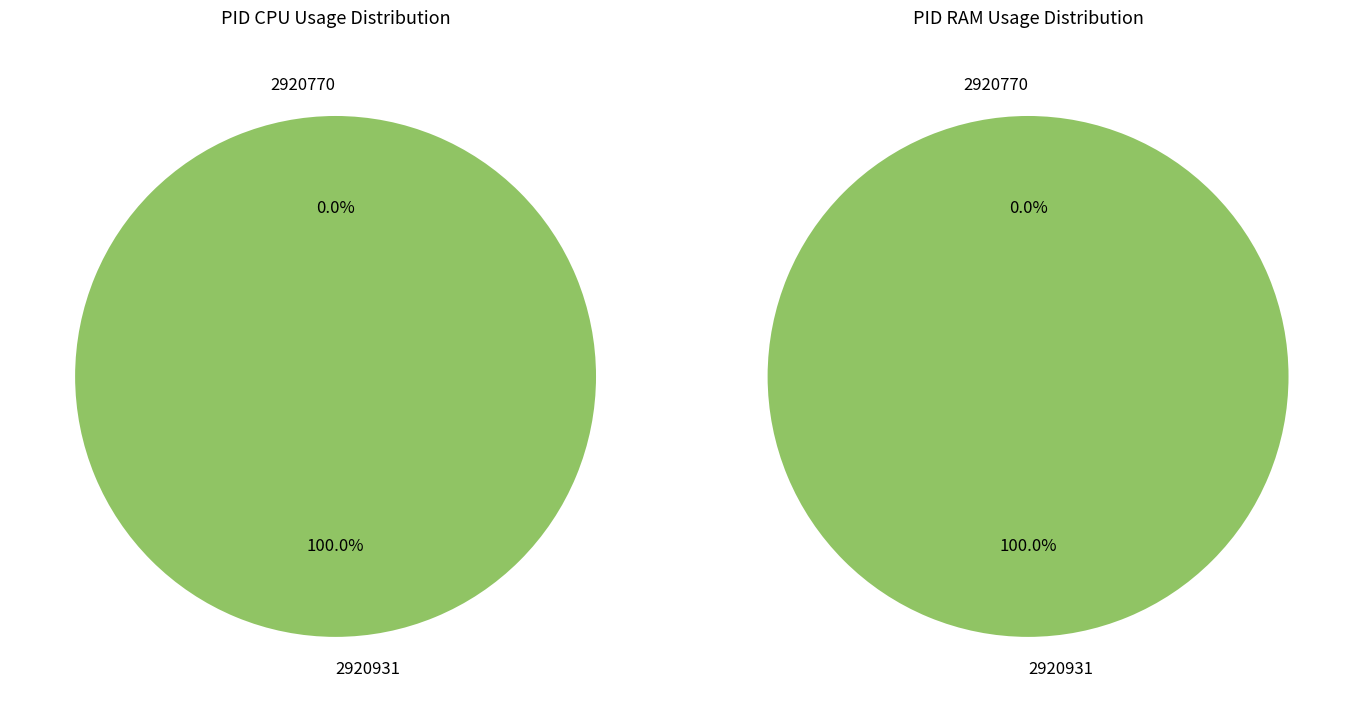

To the nearest percent, what is the difference between the largest and smallest slice percentages?

100%